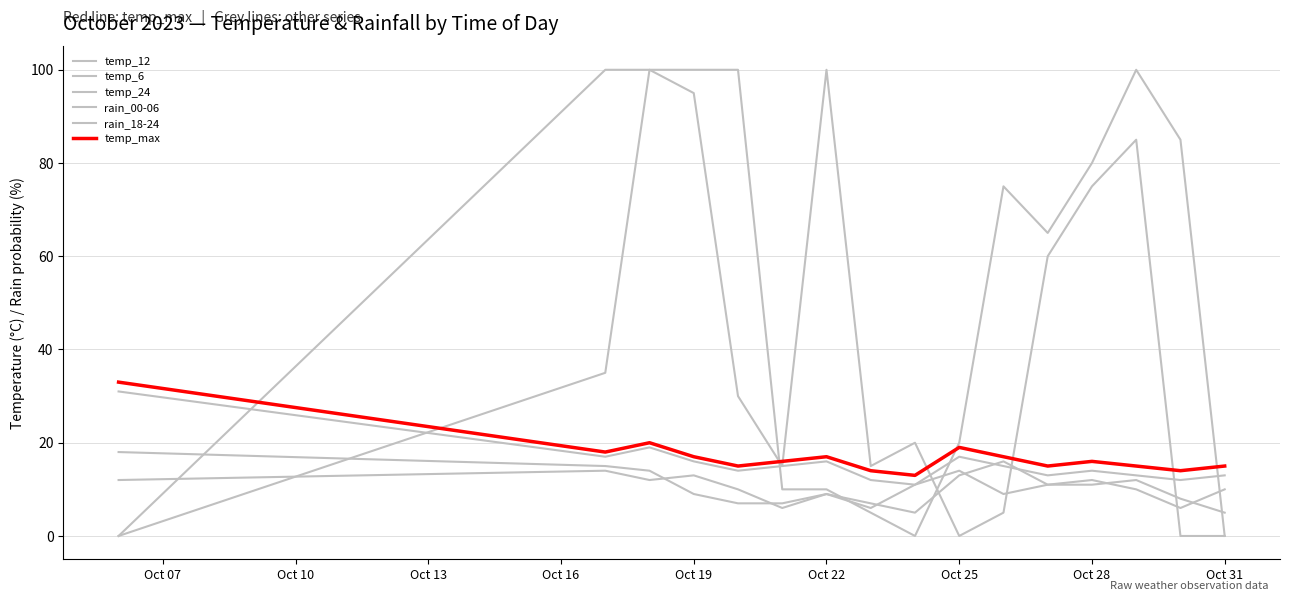

True or false: temp_12 and rain_18-24 intersect in this chart.

True